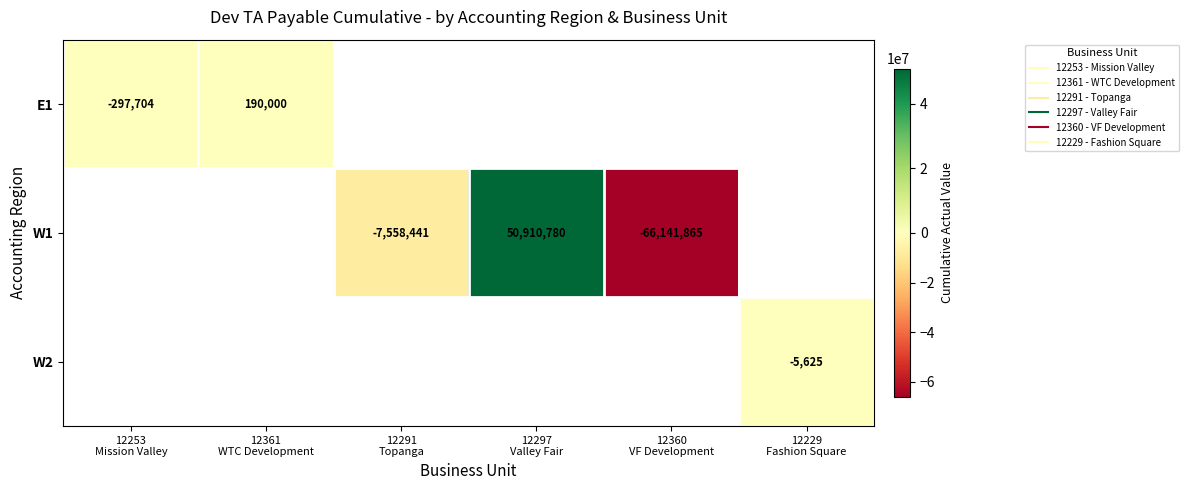

Which label corresponds to the smallest value in the chart?

12360
VF Development